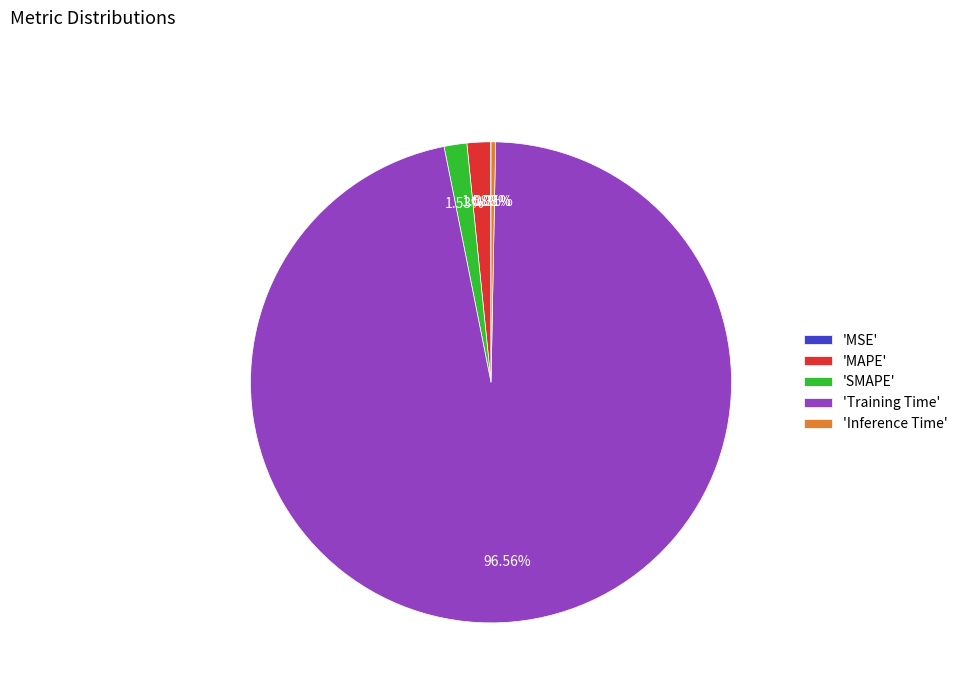

What is the largest slice in the pie chart?

'Training Time'